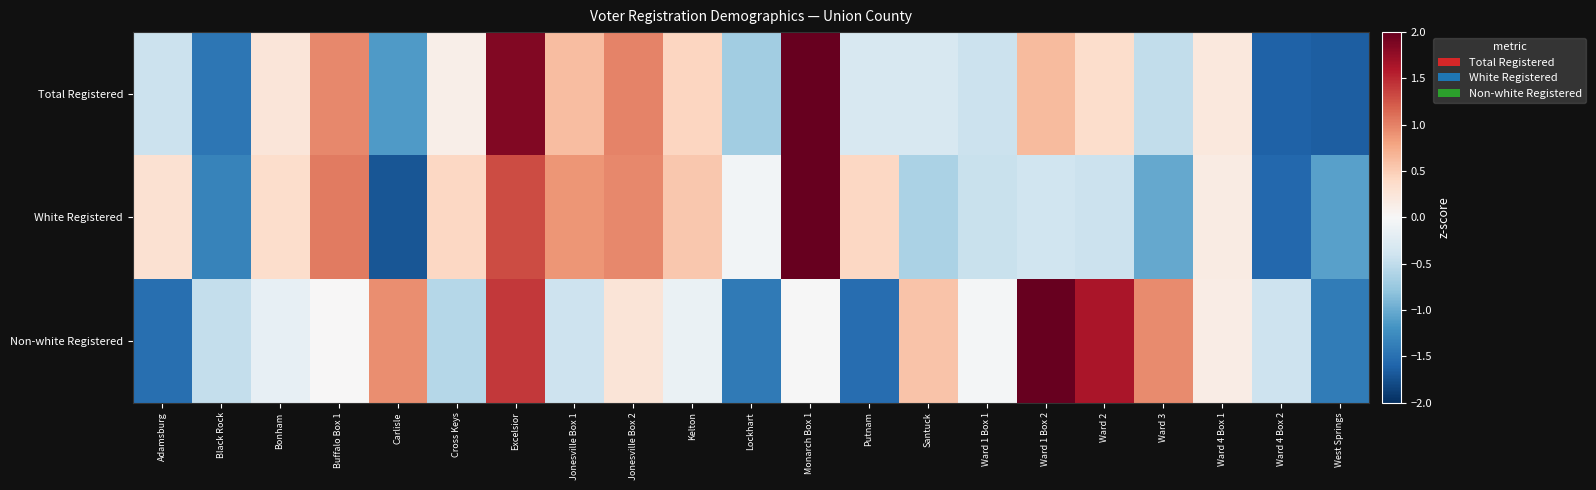

List the series in order of their peak value, highest first.

White Registered, Non-white Registered, Total Registered